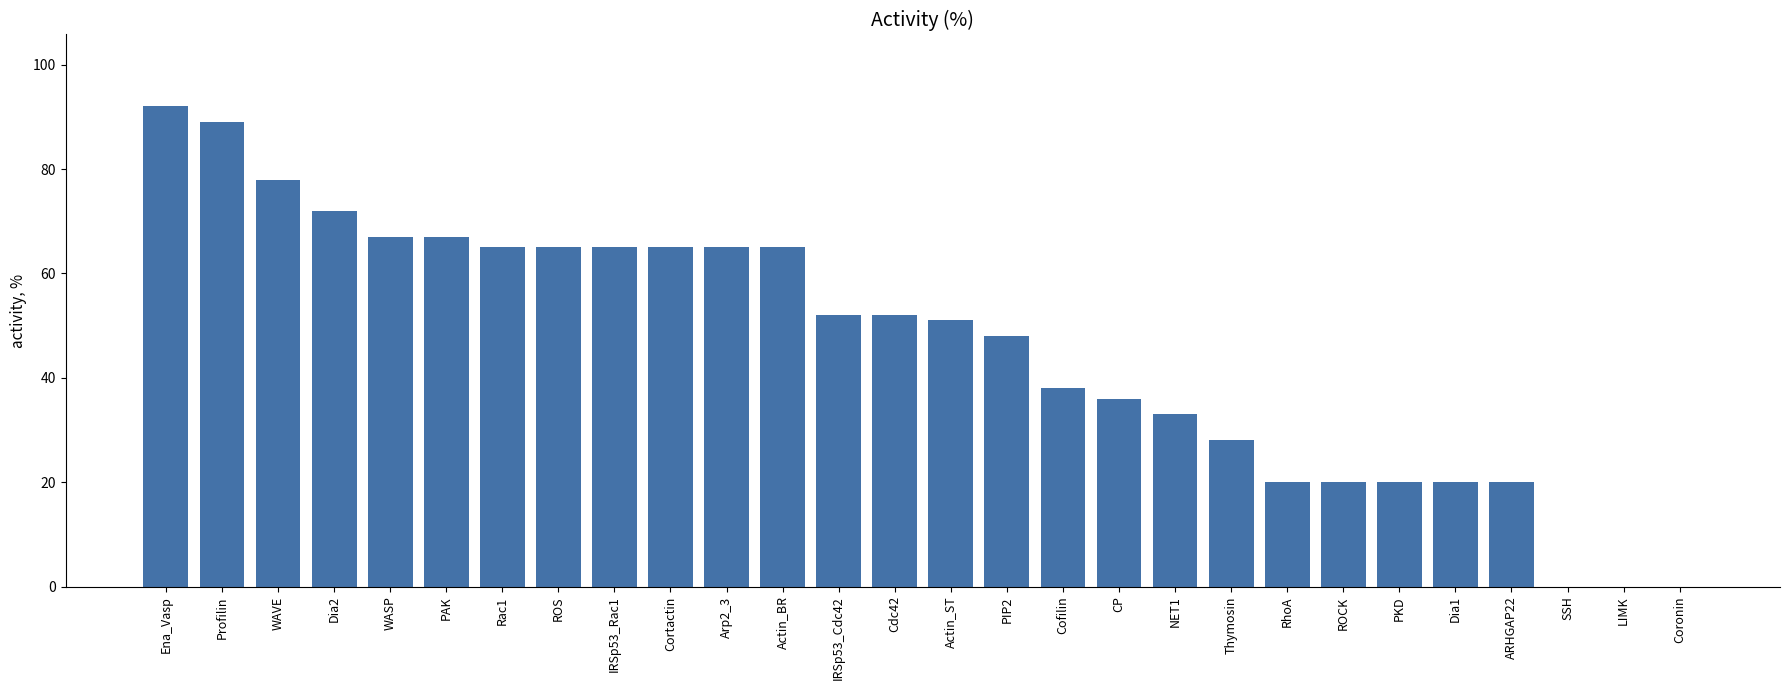

Count the number of data series in this chart.

1